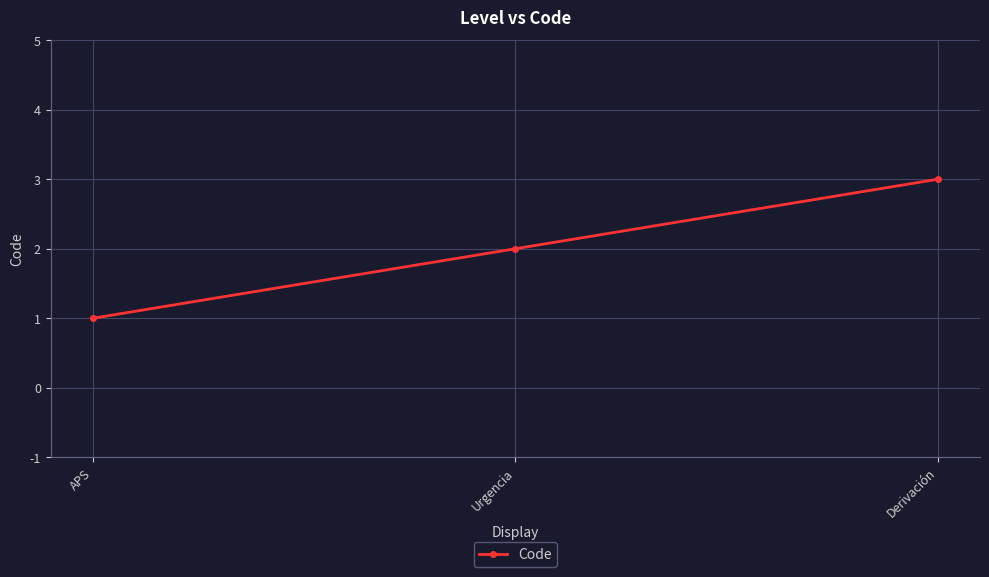

What is the minimum value shown in the chart?

1